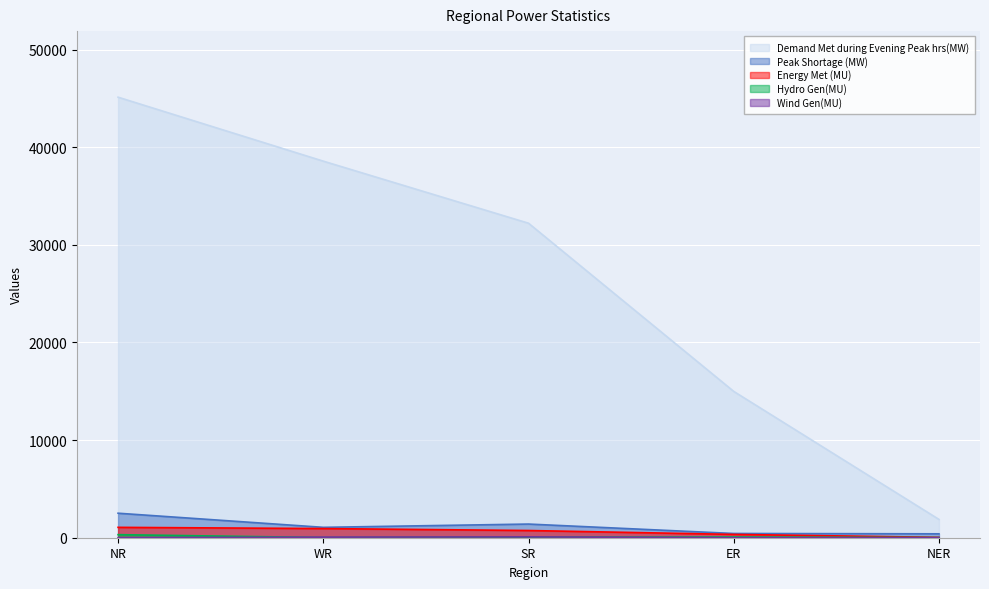

Reading left to right, list all the values displayed in this chart.

Demand Met during Evening Peak hrs(MW): 45130	38577	32219	14989	1877
Peak Shortage (MW): 2511	1064	1400	435	400
Energy Met (MU): 1063	939	739	339	38
Hydro Gen(MU): 314	18	54	72	16
Wind Gen(MU): 2	58	85	0	0